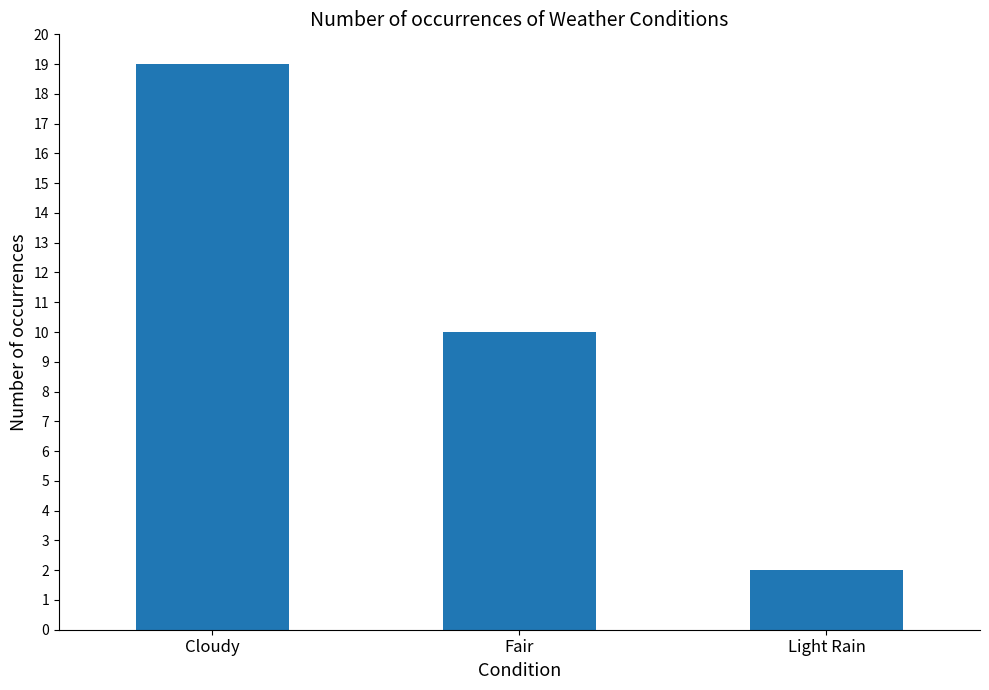

List the labels in order of value, smallest first.

Light Rain, Fair, Cloudy